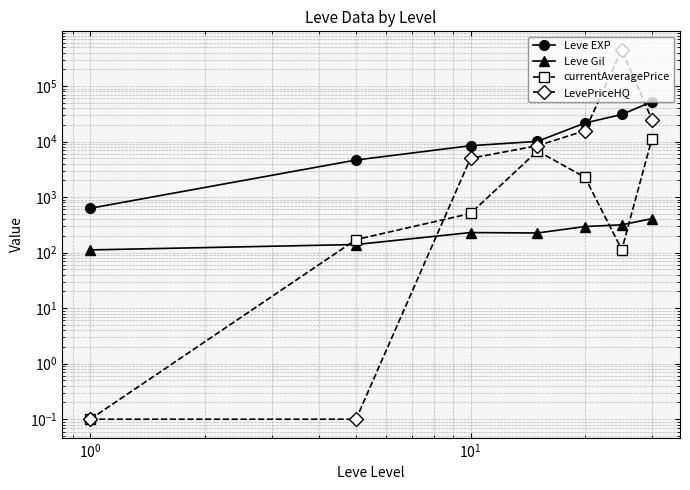

What is the value of the Leve EXP point at the 6th from the left?

30820.0